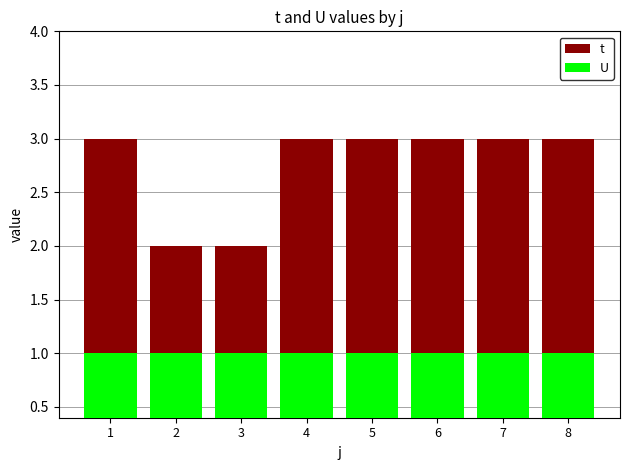

What is the difference between the highest and lowest values at 2?

1